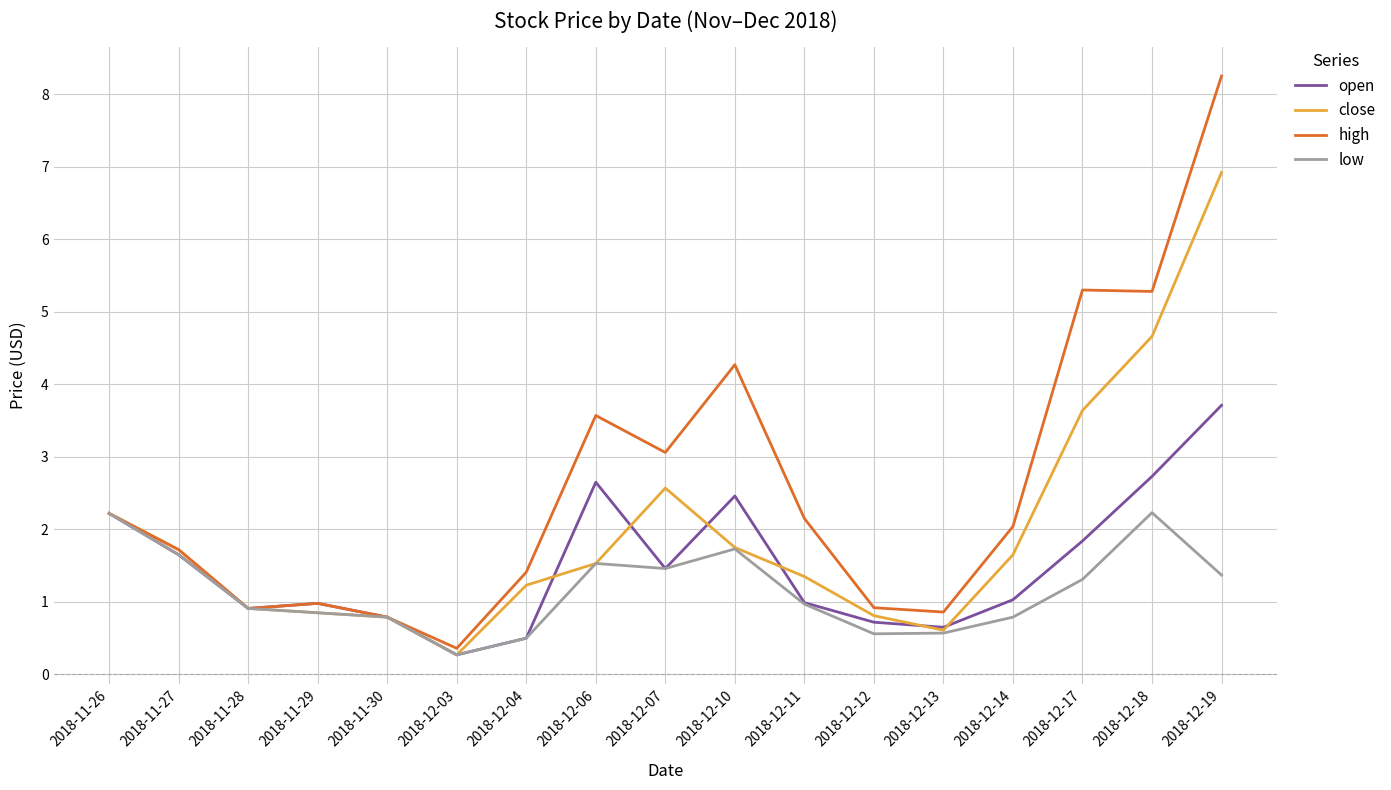

Is it true that close equals 2.7 at 2018-11-27?

False